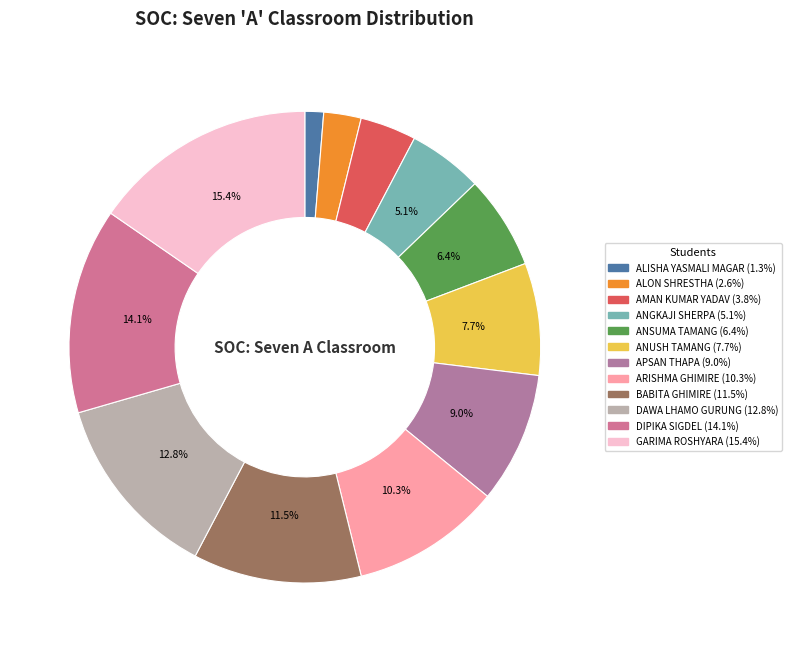

The ALON SHRESTHA slice represents 10% of the pie. True or false?

False